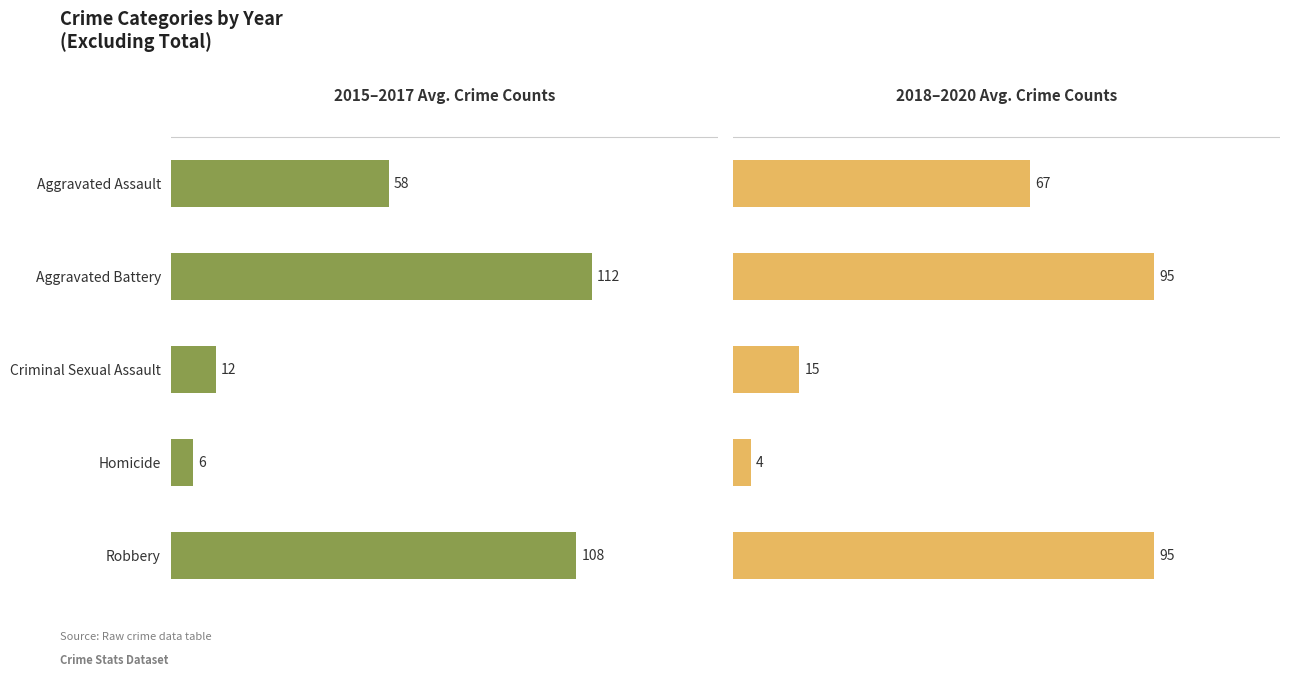

What are all the series names shown in the legend?

2015–2017 Avg. Crime Counts, 2018–2020 Avg. Crime Counts